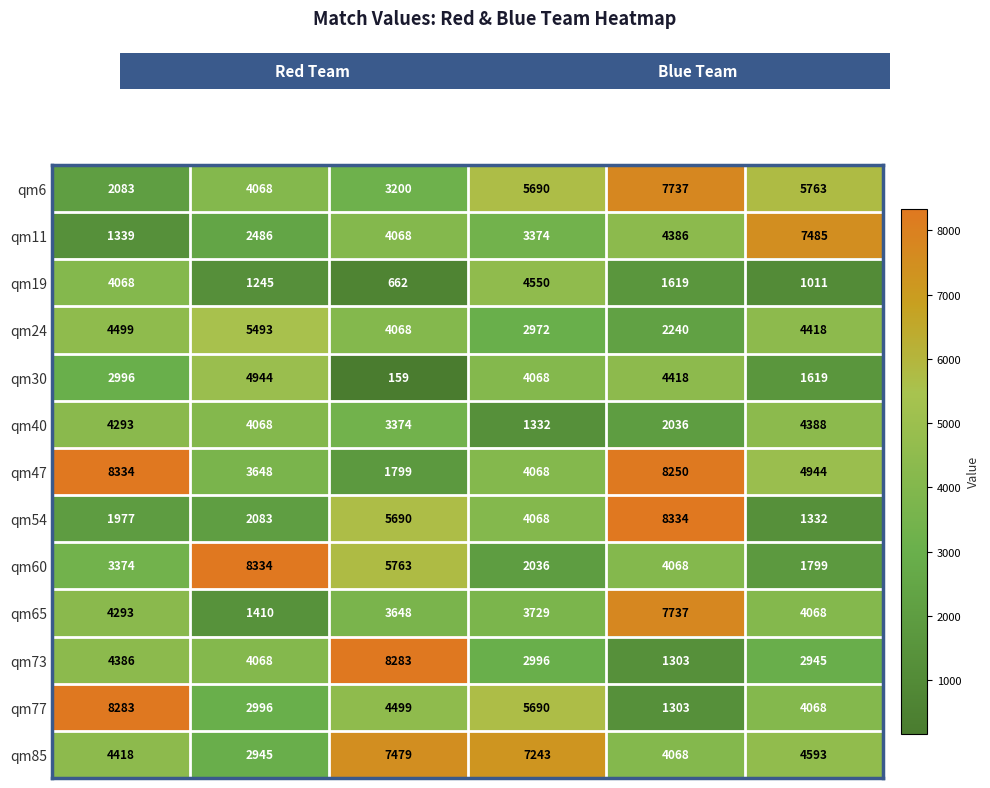

How many distinct data groups are displayed?

13